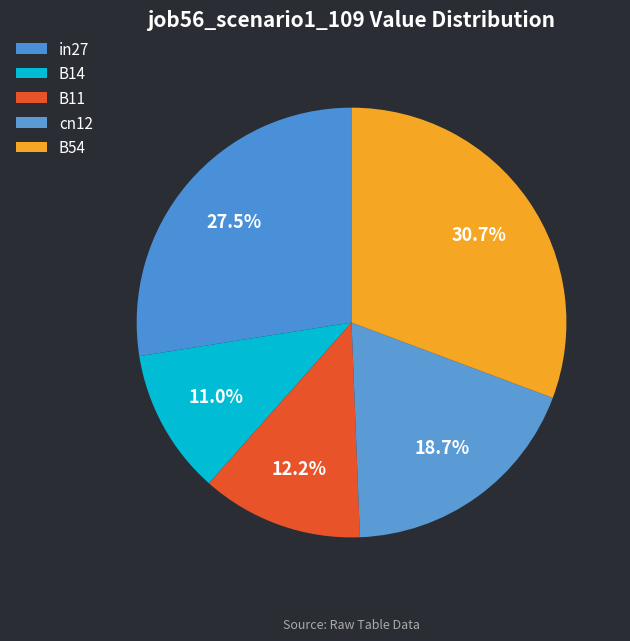

True or false: B54 accounts for 36% of the total.

False